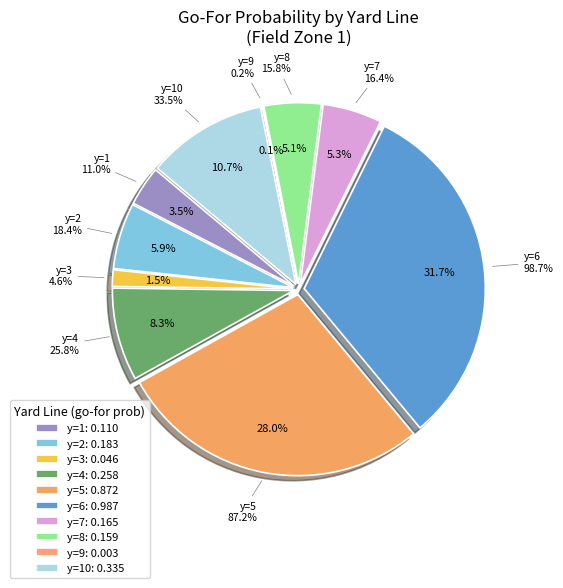

Rank the categories by value from highest to lowest.

y=6, y=5, y=10, y=4, y=2, y=7, y=8, y=1, y=3, y=9